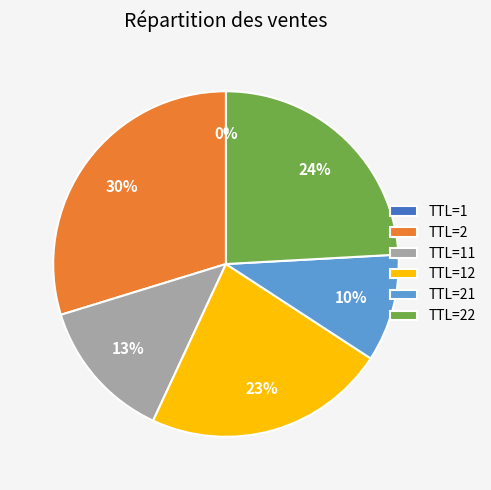

Which category has the biggest portion of the pie?

TTL=2